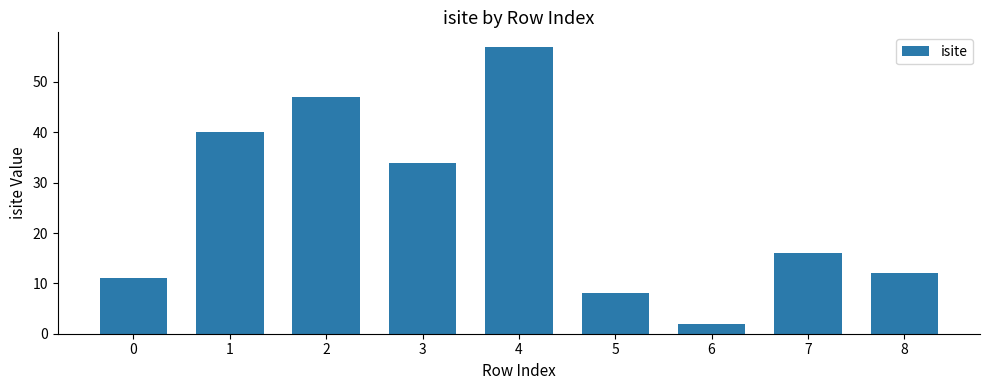

Reading left to right, extract all data points from this chart.

11	40	47	34	57	8	2	16	12